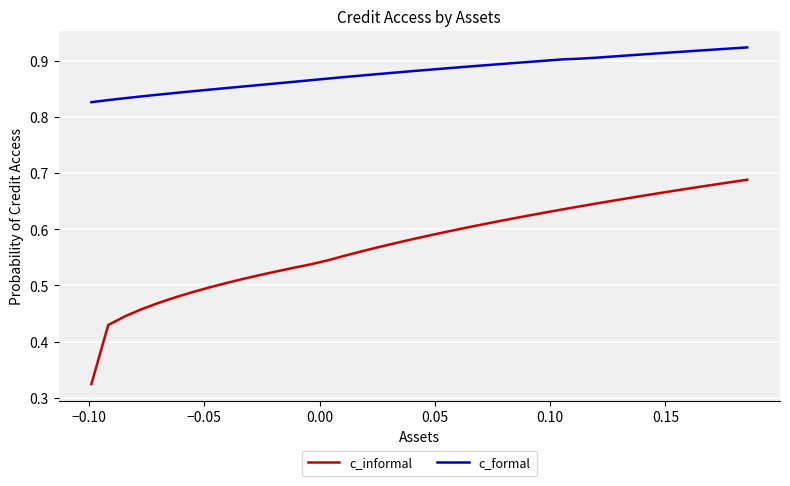

True or false: c_informal and c_formal cross at least once.

False